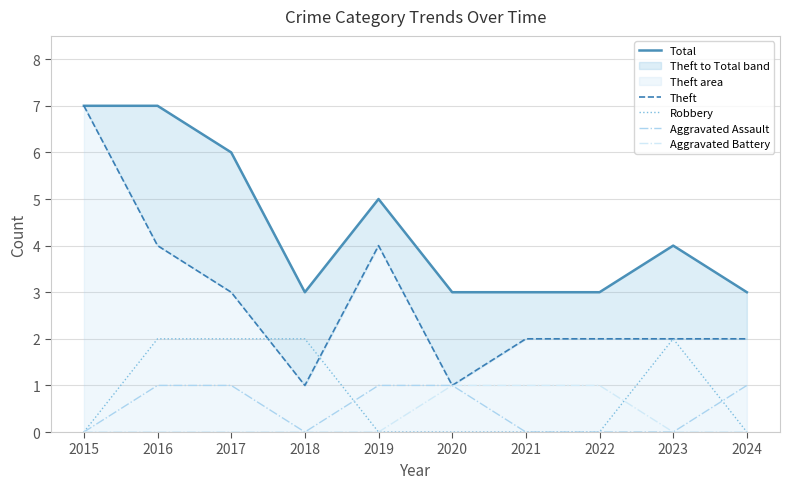

What is the difference between the second highest and minimum values in the Theft series?

3